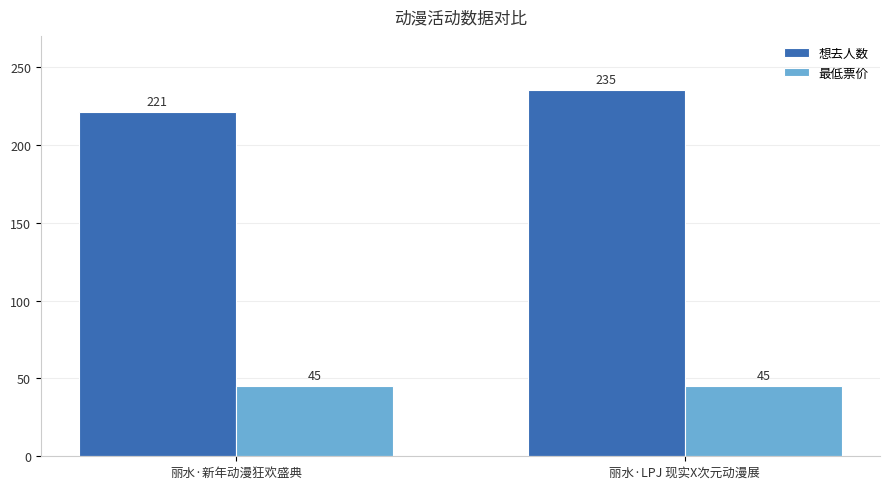

What is the label of the 2nd bar from the right?

丽水·新年动漫狂欢盛典